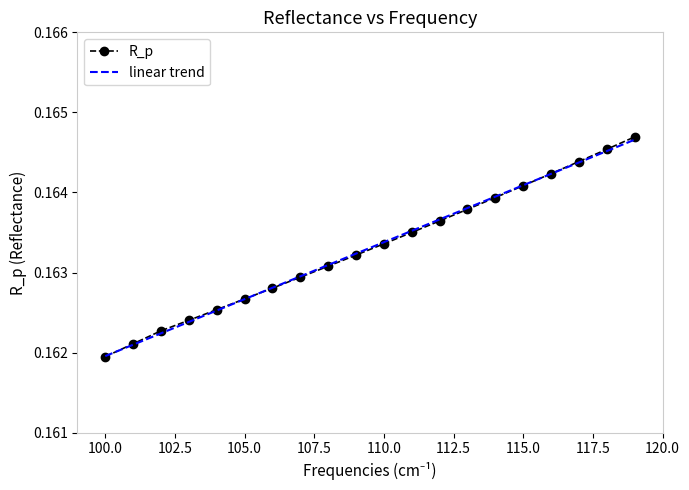

Which series has the largest range (max minus min)?

R_p